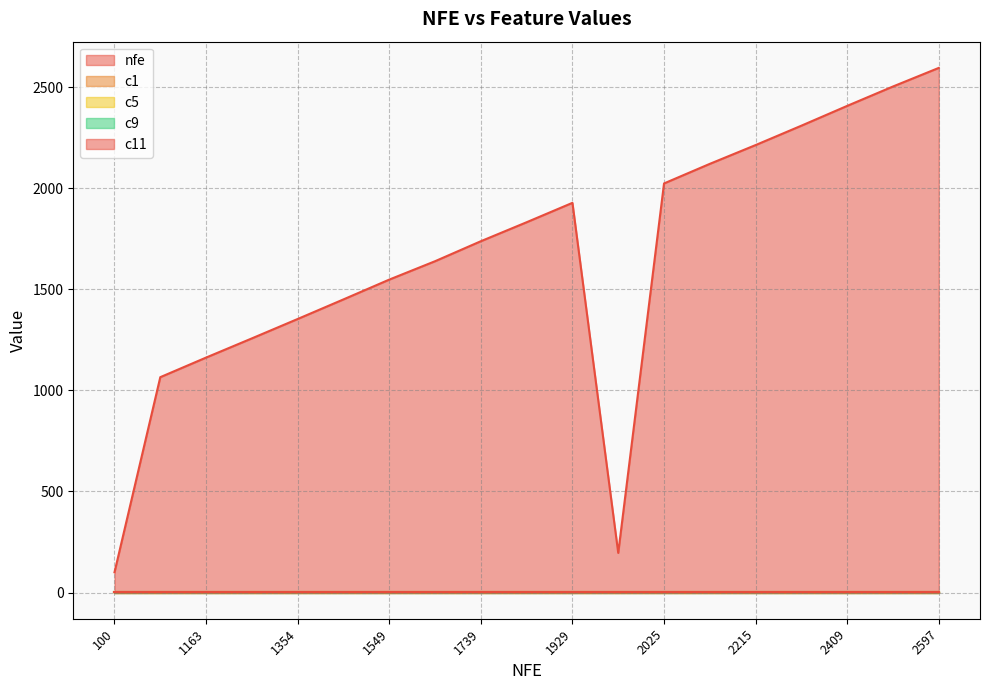

Reading left to right, list all the values displayed in this chart.

nfe: 100=100.0	1066=1066.0	1163=1163.0	1258=1258.0	1354=1354.0	1451=1451.0	1549=1549.0	1640=1640.0	1739=1739.0	1833=1833.0	1929=1929.0	196=196.0	2025=2025.0	2122=2122.0	2215=2215.0	2311=2311.0	2409=2409.0	2505=2505.0	2597=2597.0
c1: 100=0.1	1066=0.1	1163=0.1	1258=0.1	1354=0.1	1451=0.1	1549=0.1	1640=0.1	1739=0.1	1833=0.1	1929=0.1	196=0.1	2025=0.1	2122=0.1	2215=0.1	2311=0.1	2409=0.1	2505=0.1	2597=0.1
c5: 100=0.6	1066=0.6	1163=0.6	1258=0.6	1354=0.6	1451=0.6	1549=0.6	1640=0.6	1739=0.6	1833=0.6	1929=0.6	196=0.6	2025=0.6	2122=0.6	2215=0.6	2311=0.6	2409=0.6	2505=0.6	2597=0.6
c9: 100=0.9	1066=0.9	1163=0.9	1258=0.9	1354=0.9	1451=0.9	1549=0.9	1640=0.9	1739=0.9	1833=0.9	1929=0.9	196=0.9	2025=0.9	2122=0.9	2215=0.9	2311=0.9	2409=0.9	2505=0.9	2597=0.9
c11: 100=0.4	1066=0.4	1163=0.4	1258=0.4	1354=0.4	1451=0.4	1549=0.4	1640=0.4	1739=0.4	1833=0.4	1929=0.4	196=0.4	2025=0.4	2122=0.4	2215=0.4	2311=0.4	2409=0.4	2505=0.4	2597=0.4